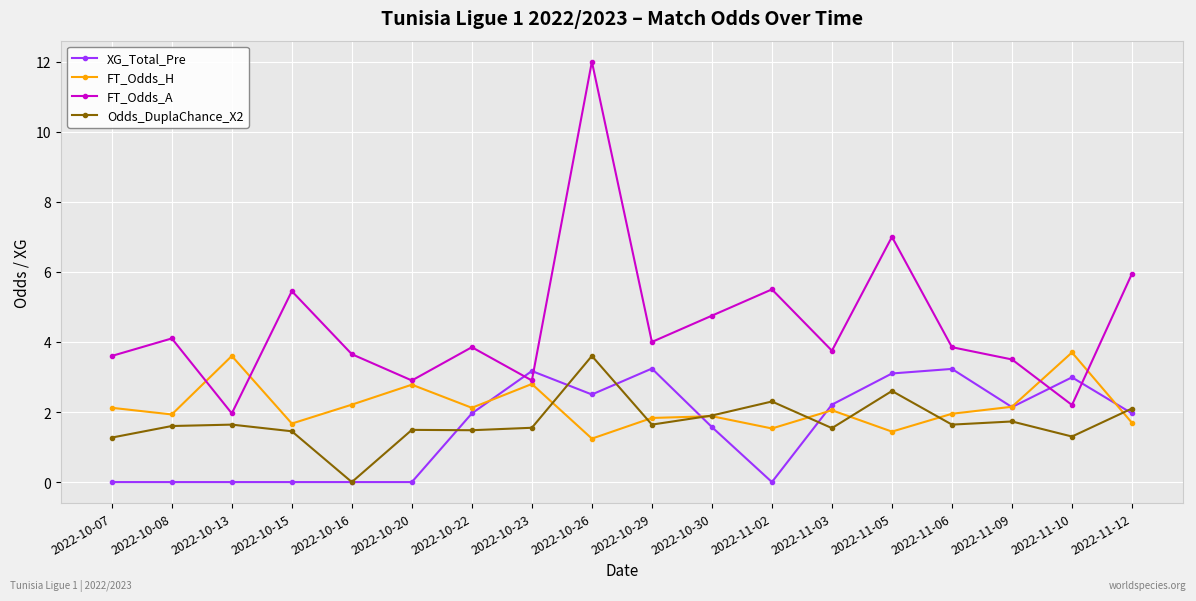

Read the FT_Odds_A value at 2022-11-05.

7.0